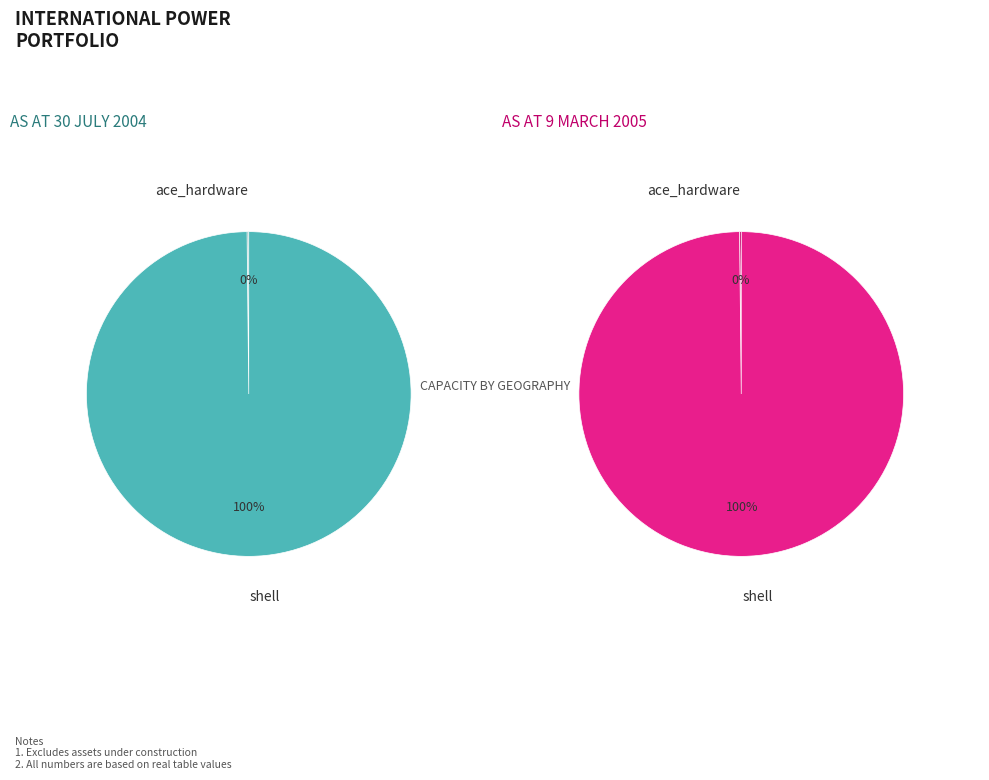

What is the majority slice?

shell